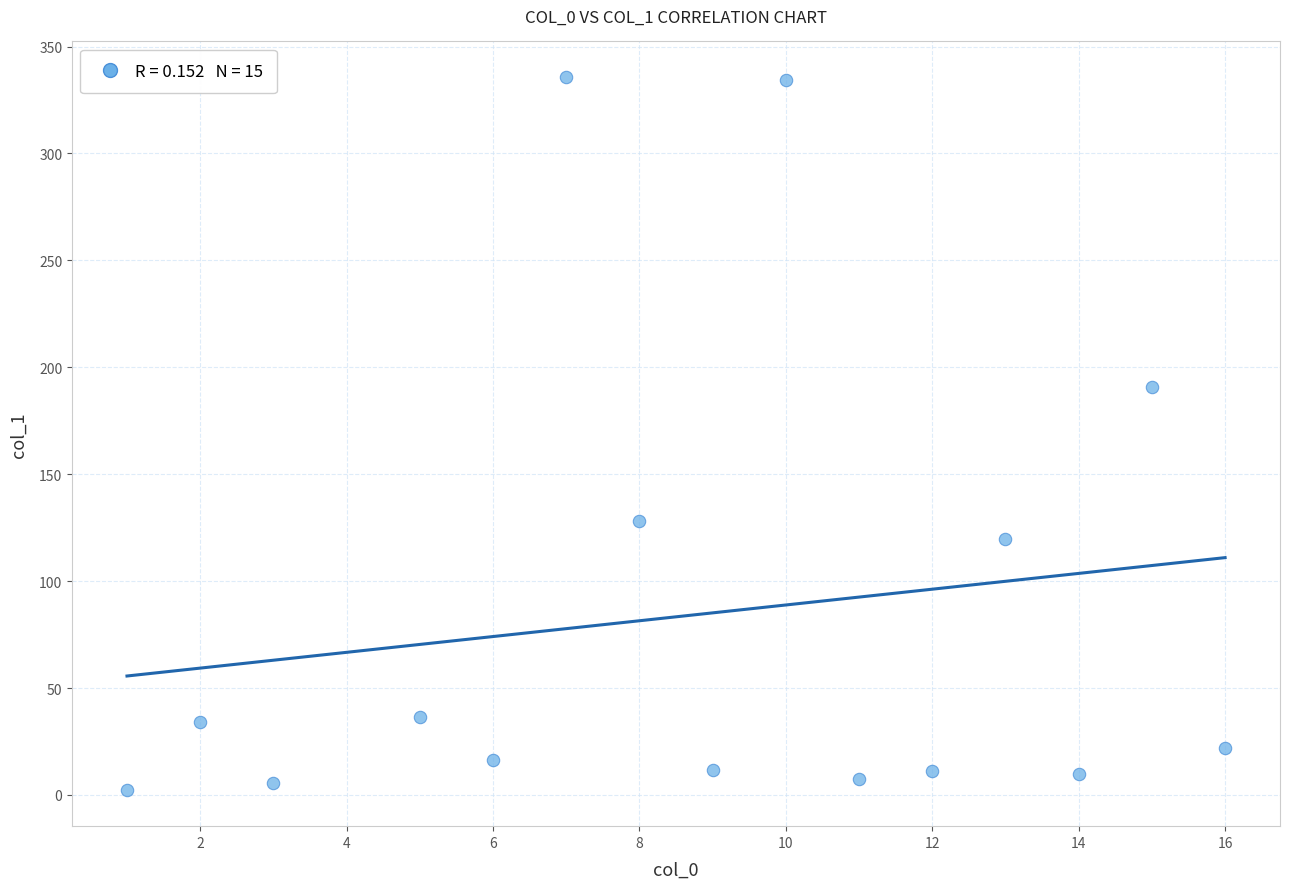

What is the range of Y values (max minus min)?

333.6